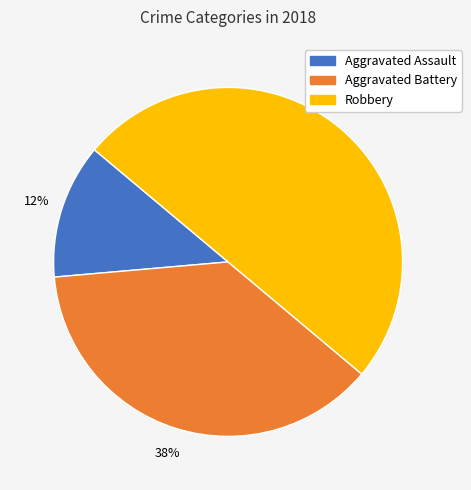

Count the number of slices in the pie.

3